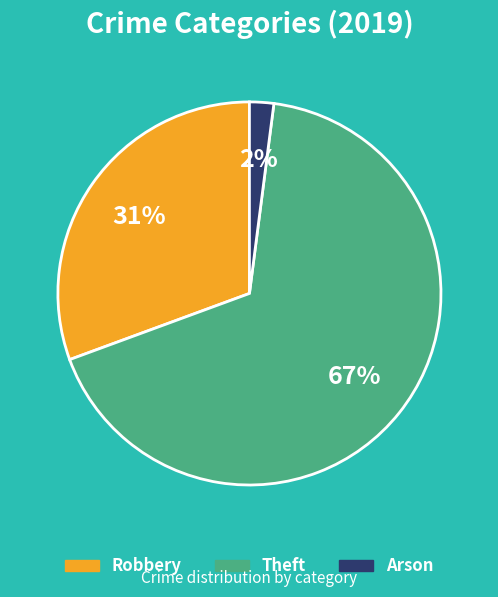

Is there any slice that represents more than half of the pie?

Yes